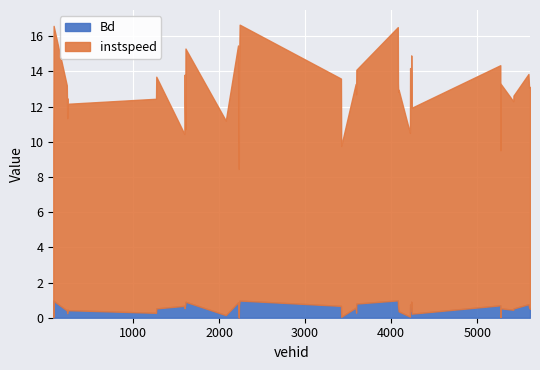

How many categories are shown in the chart?

40